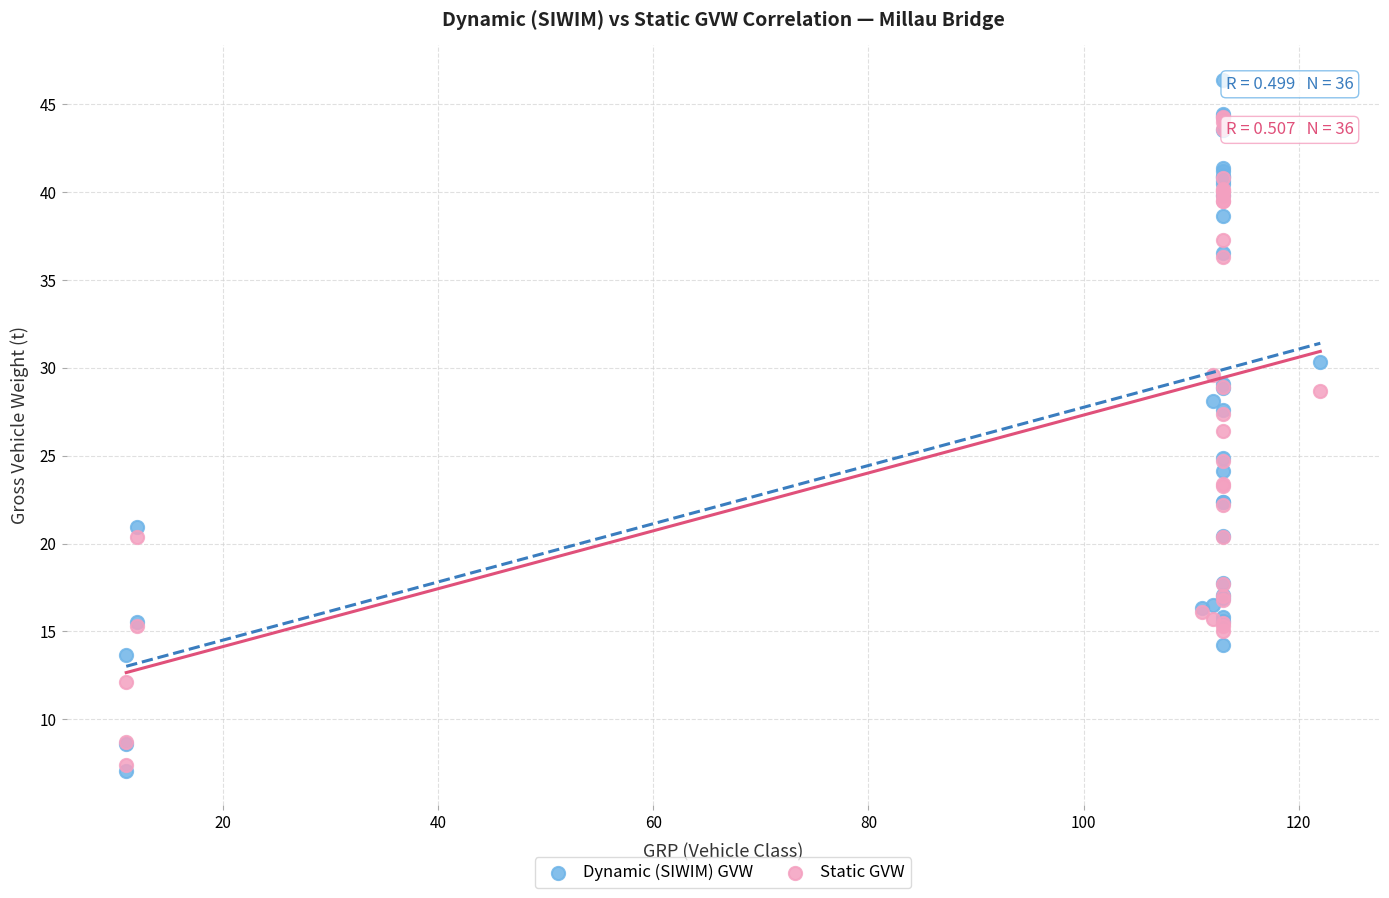

Which series has the widest spread of Y values?

Dynamic (SIWIM) GVW